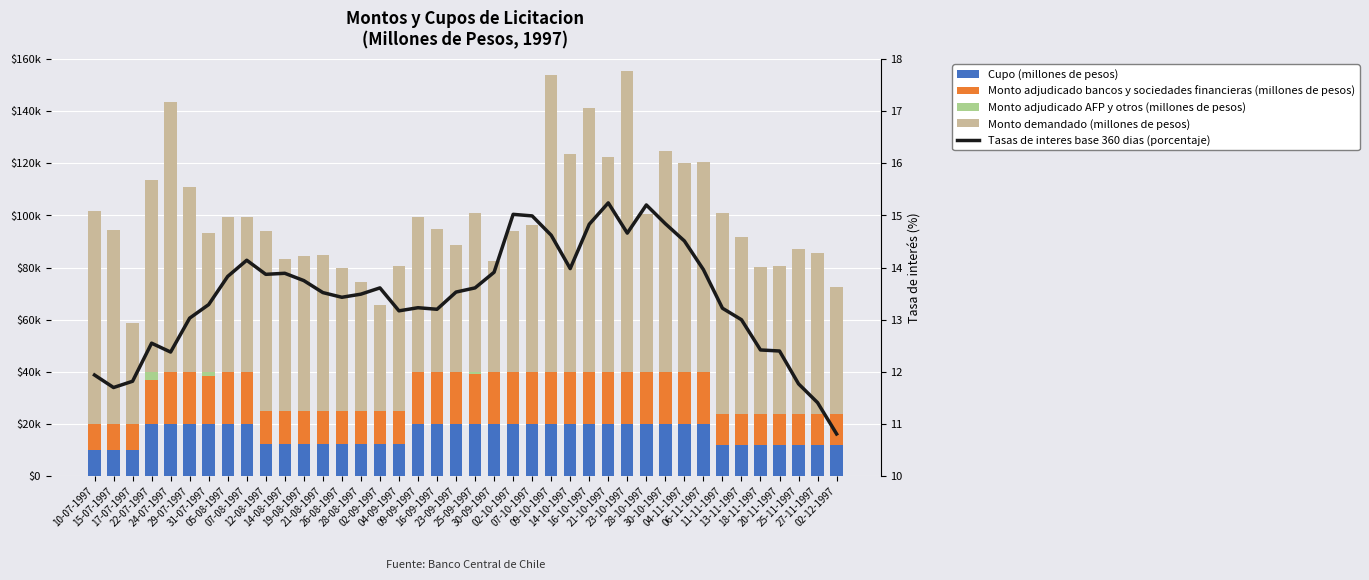

The value of Monto adjudicado bancos y sociedades financieras (millones de pesos) at 02-09-1997 is 12500.0. True or false?

True